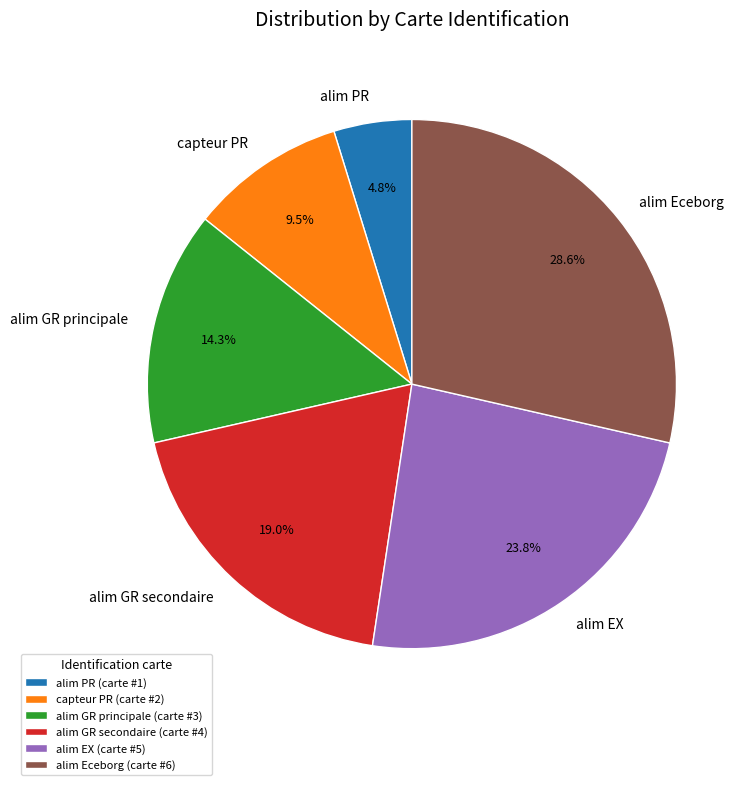

What percentage is NOT represented by capteur PR?

90.5%